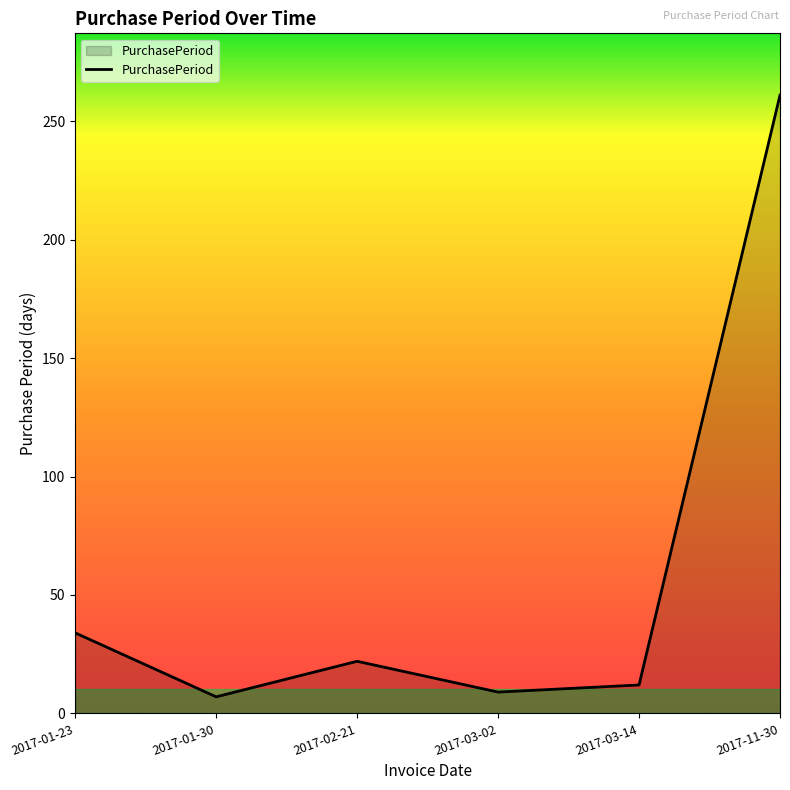

Where is the data nearest to the value 134?

2017-01-23